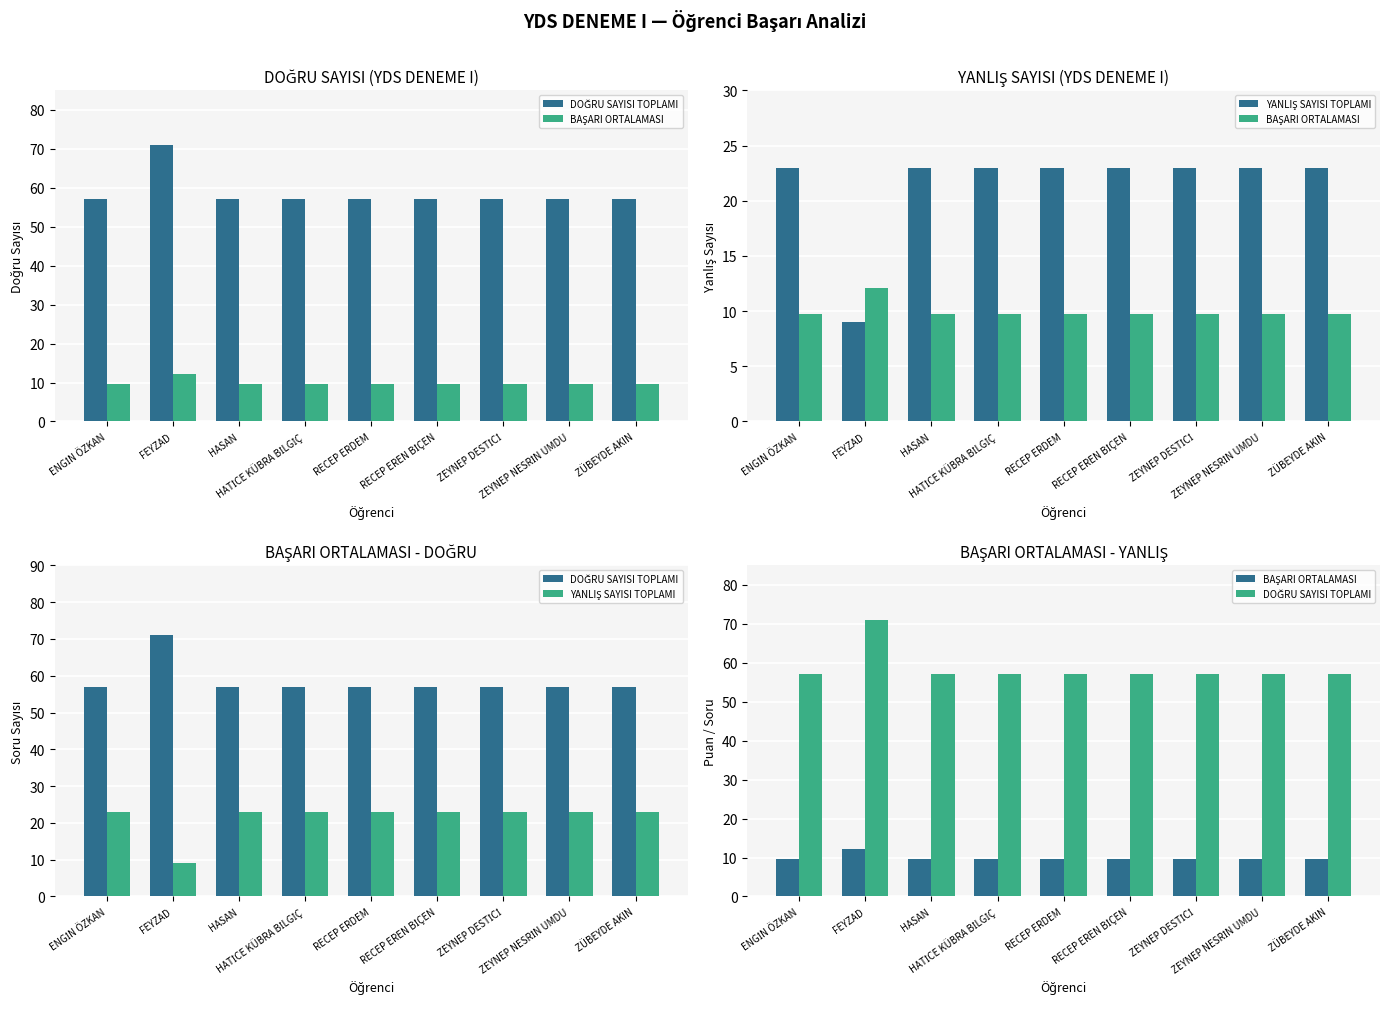

What is the label of the 8th bar from the left?

ZEYNEP NESRİN UMDU